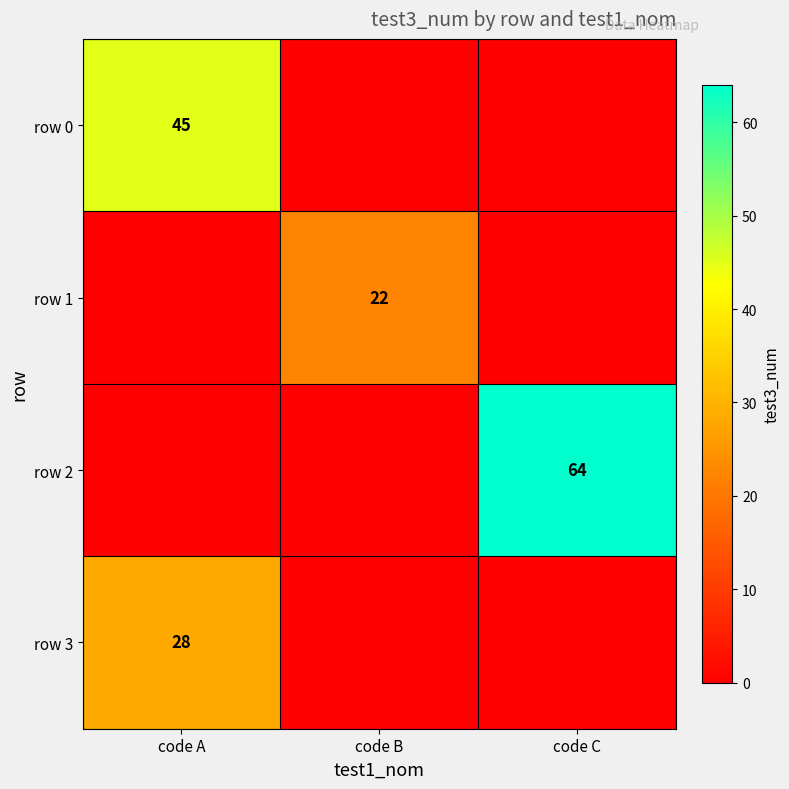

The row 0 series shows 45 at code A. True or false?

True